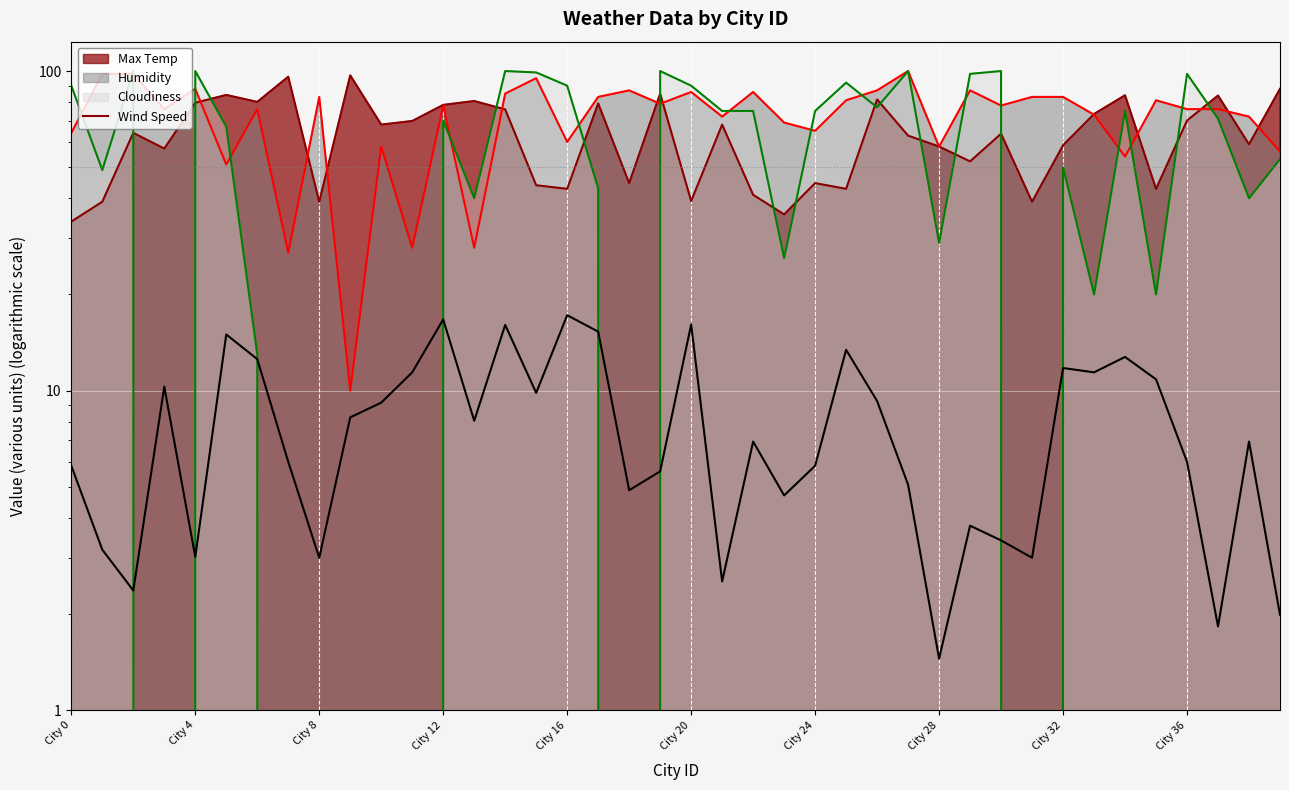

What is the value of the 35th point from the left?

12.8